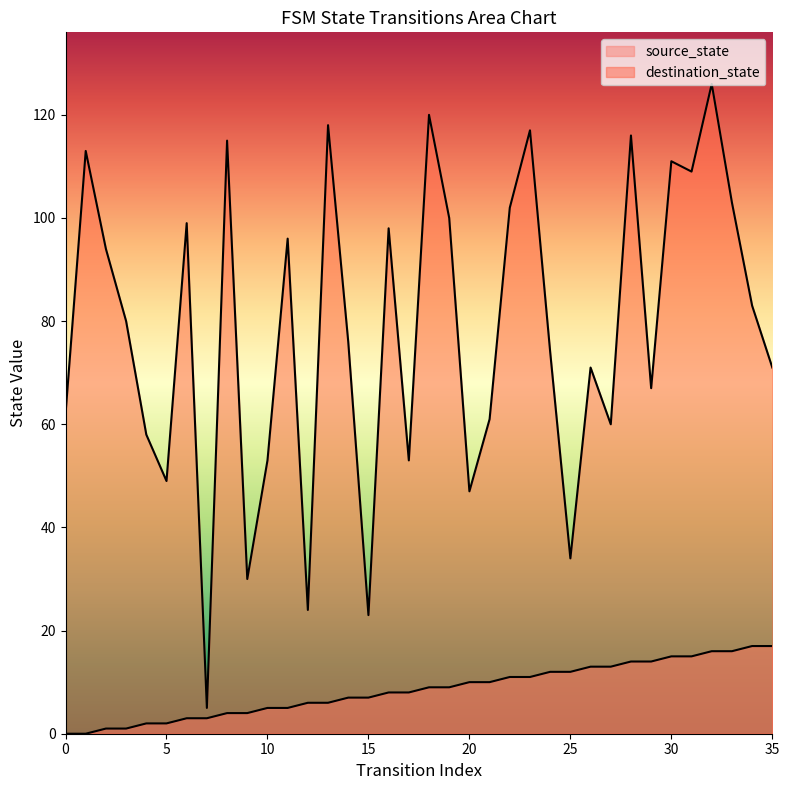

True or false: destination_state and source_state cross at least once.

False